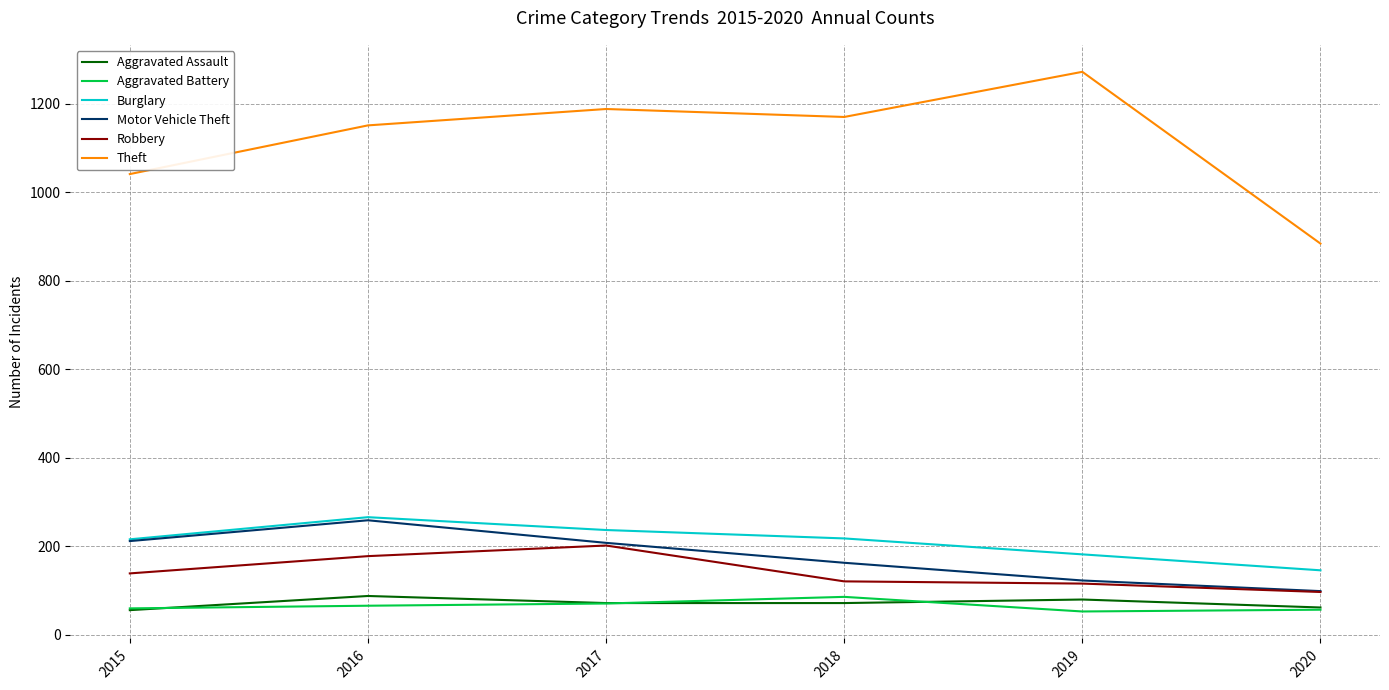

The Aggravated Battery series shows 66 at 2016. True or false?

True